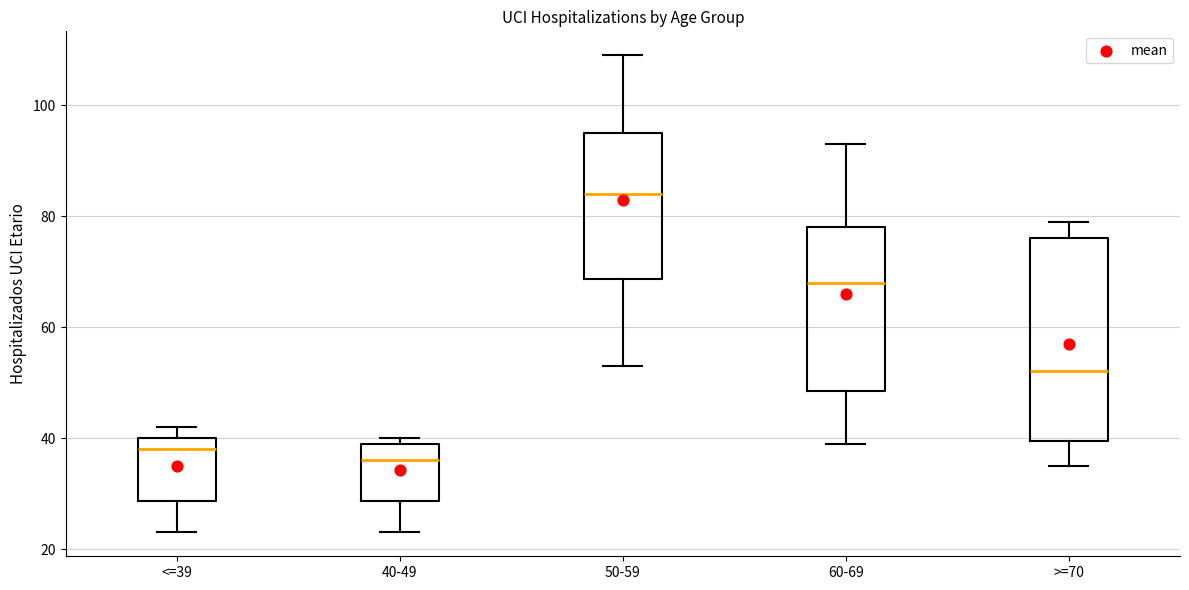

Where is the upper edge of the box for 50-59 on the y-axis? The values are not printed on the chart, so give them approximately, as read against the axis.

96